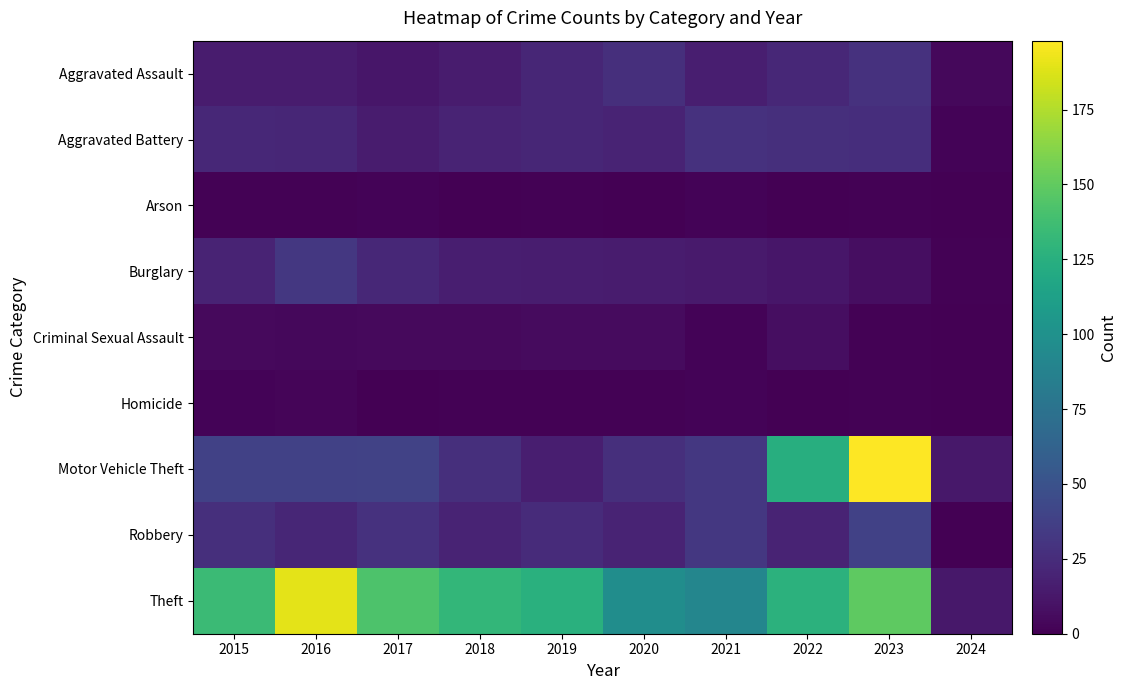

Count the number of categories in the chart.

10